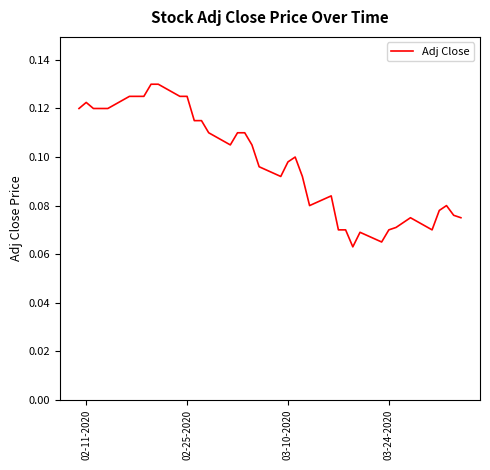

True or false: the data shows 0.0 at 03-24-2020.

False